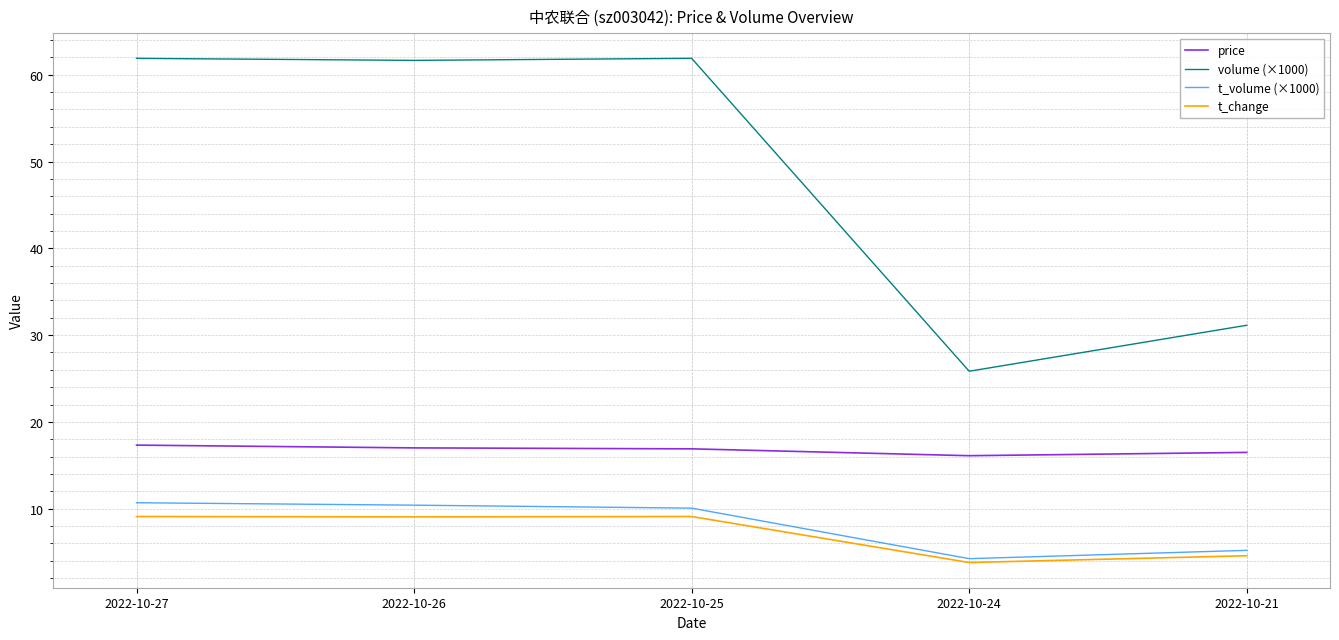

True or false: volume (×1000) and t_volume (×1000) intersect in this chart.

False